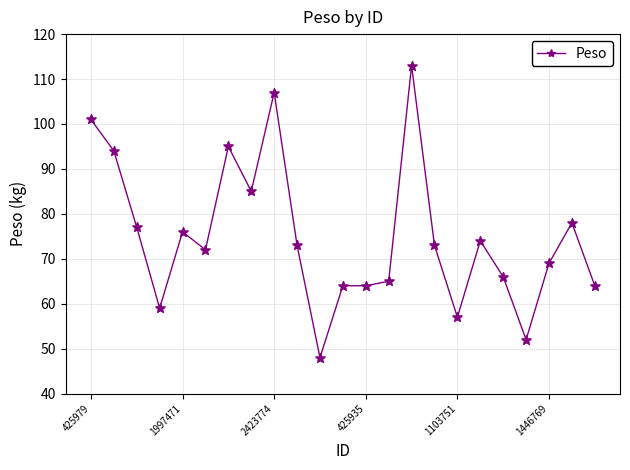

What is the value of the 7th point from the left?

95